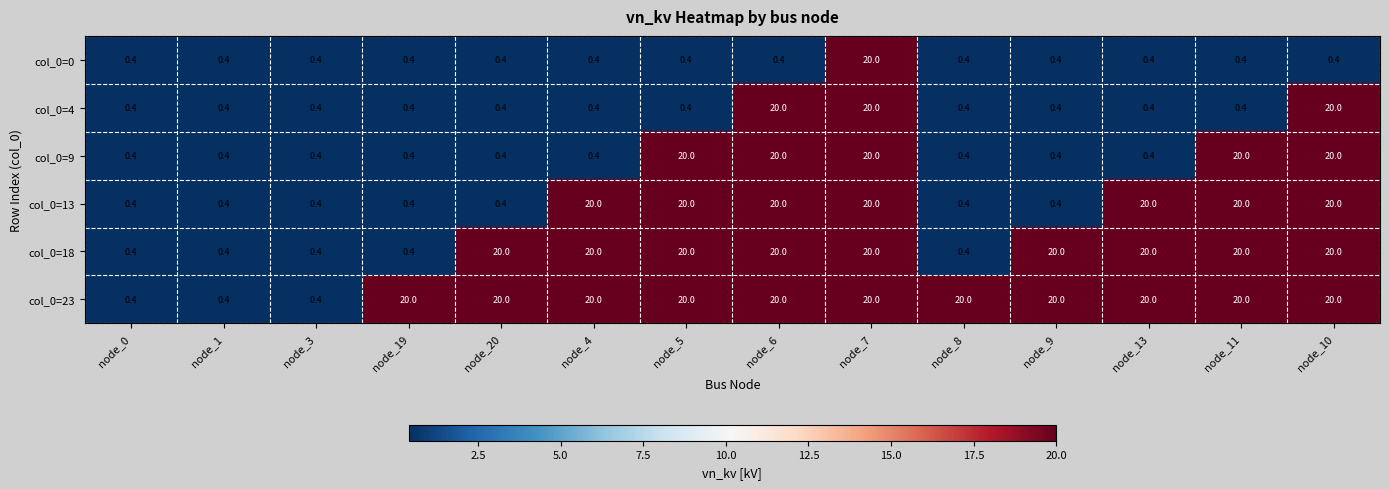

Read the col_0=4 value at node_20.

0.4